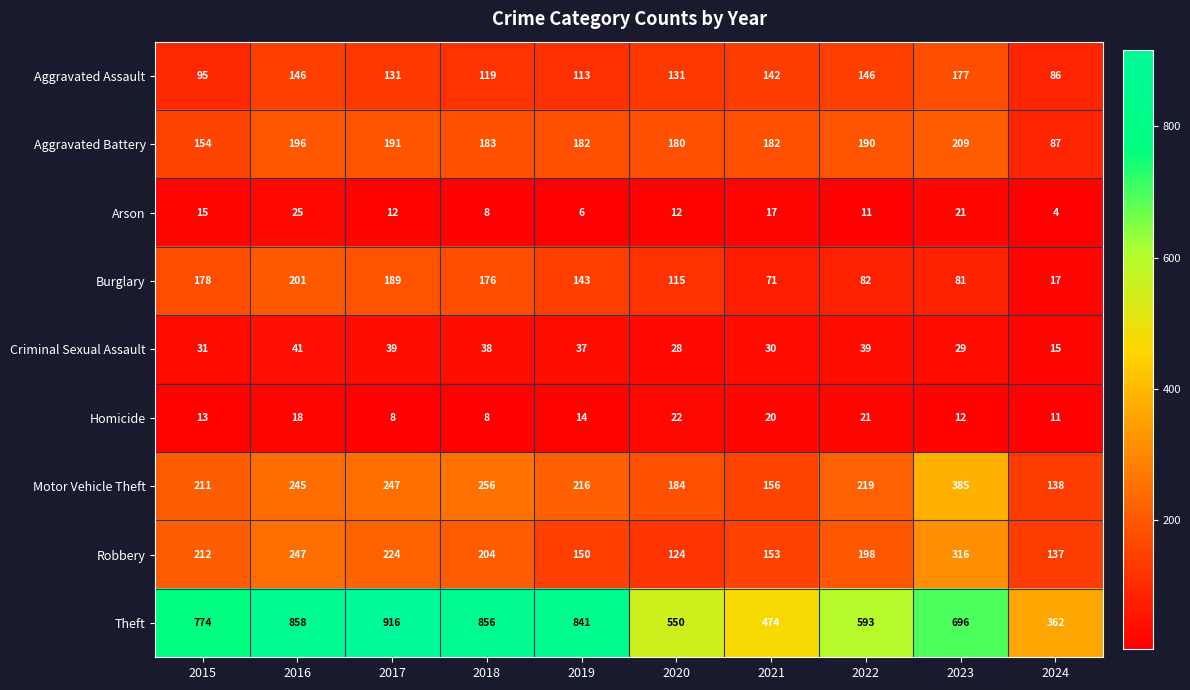

How many data points does each series have?

10